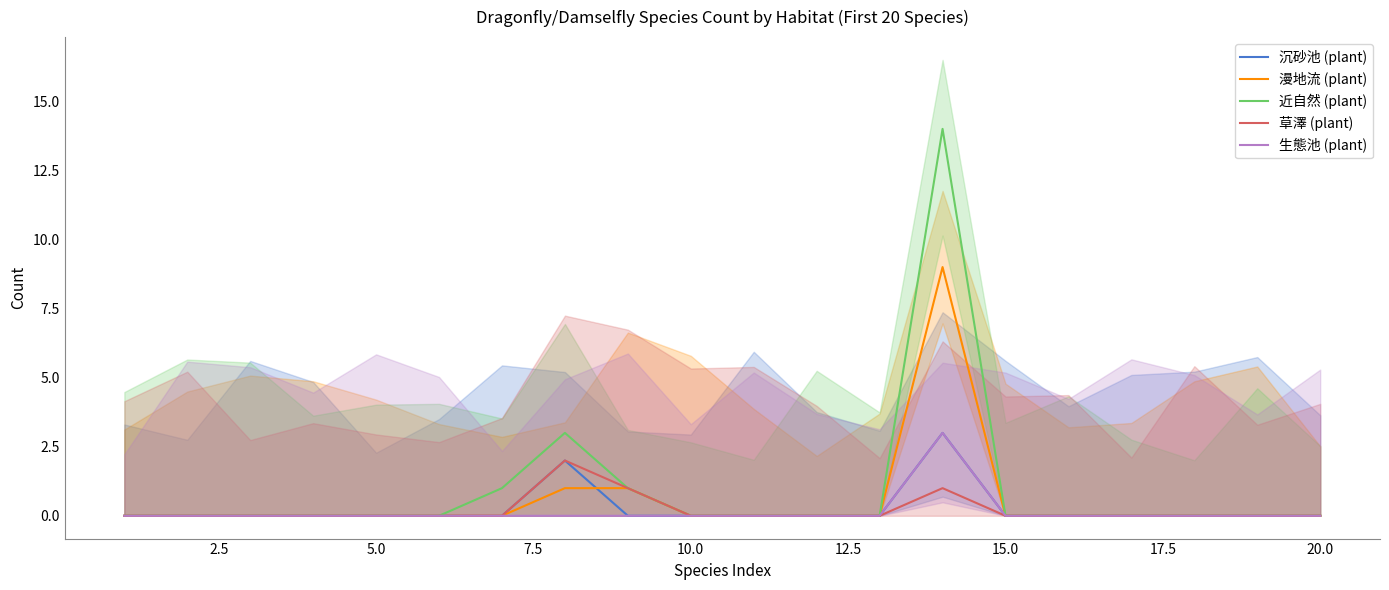

How many lines are shown in the chart?

5